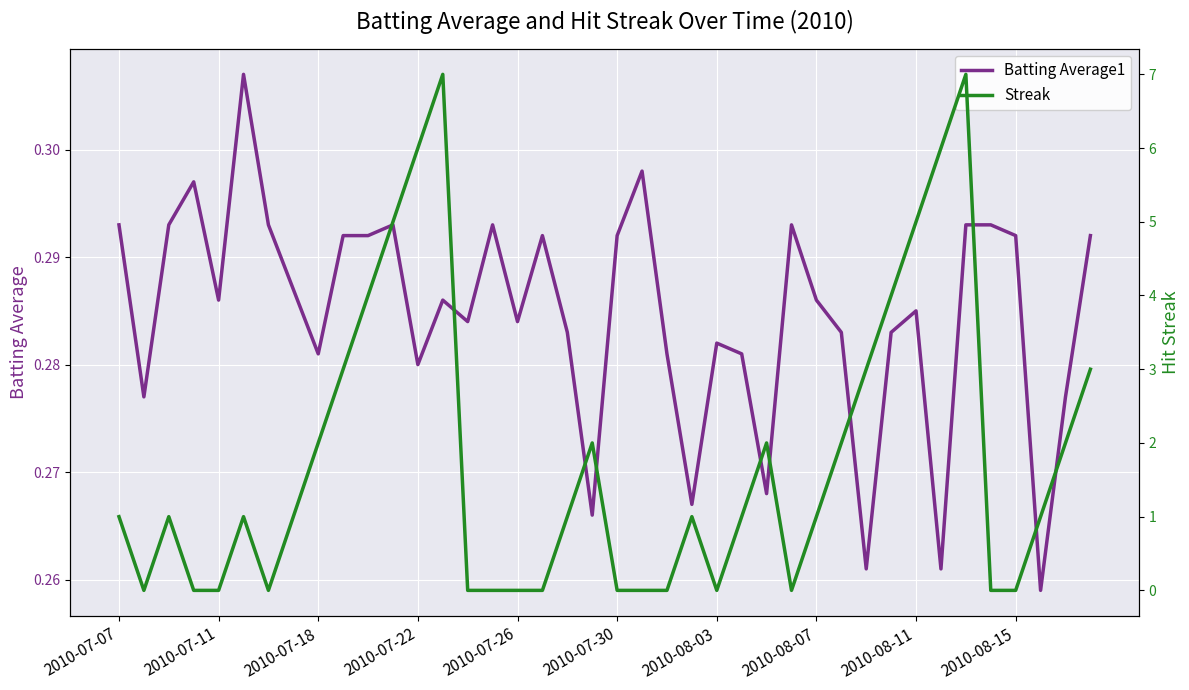

How many data points does each series have?

40